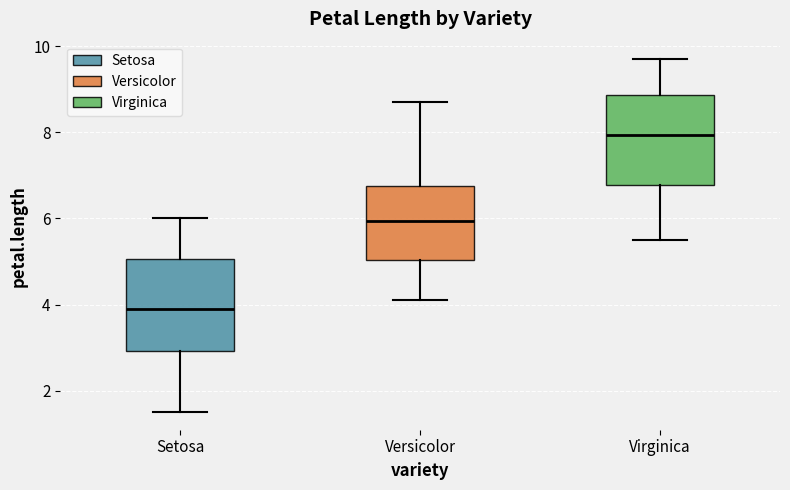

Reading left to right, transcribe this box plot: for each box, give where its median line is, the range the box spans, and where its two whiskers end, as read against the y-axis. The values are not printed on the chart, so give them approximately, as read against the axis.

Setosa: median 4.0, box 3.0 to 5.0, whiskers 1.6 to 6.0
Versicolor: median 6.0, box 5.0 to 6.8, whiskers 4.2 to 8.8
Virginica: median 8.0, box 6.8 to 8.8, whiskers 5.6 to 9.8